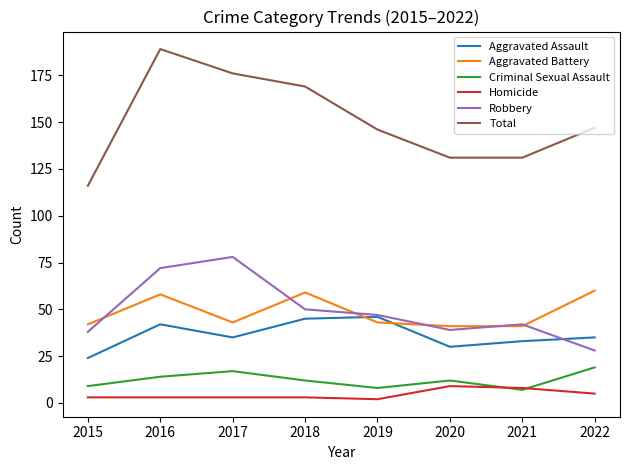

Does the chart have visible grid lines?

No